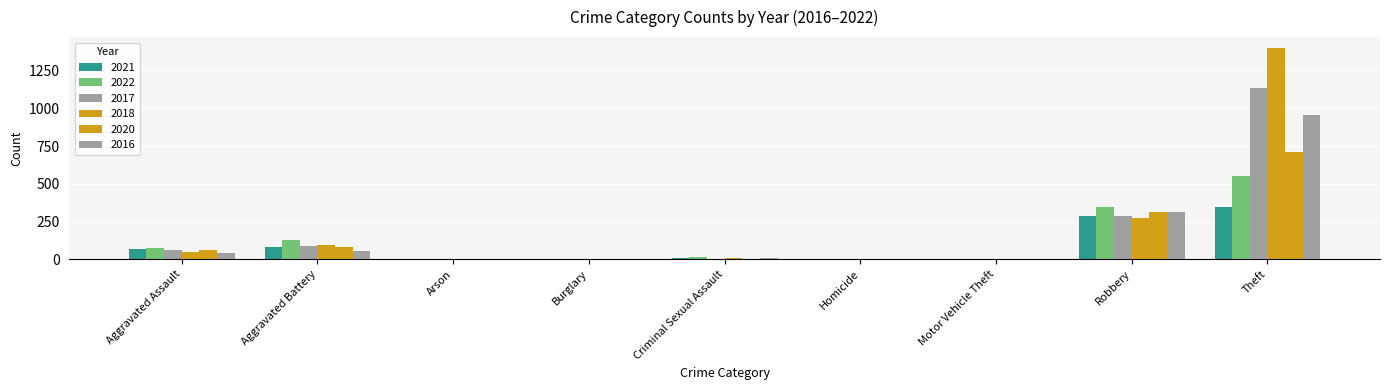

What is the sum of the 2020 values at Arson and Aggravated Battery?

80